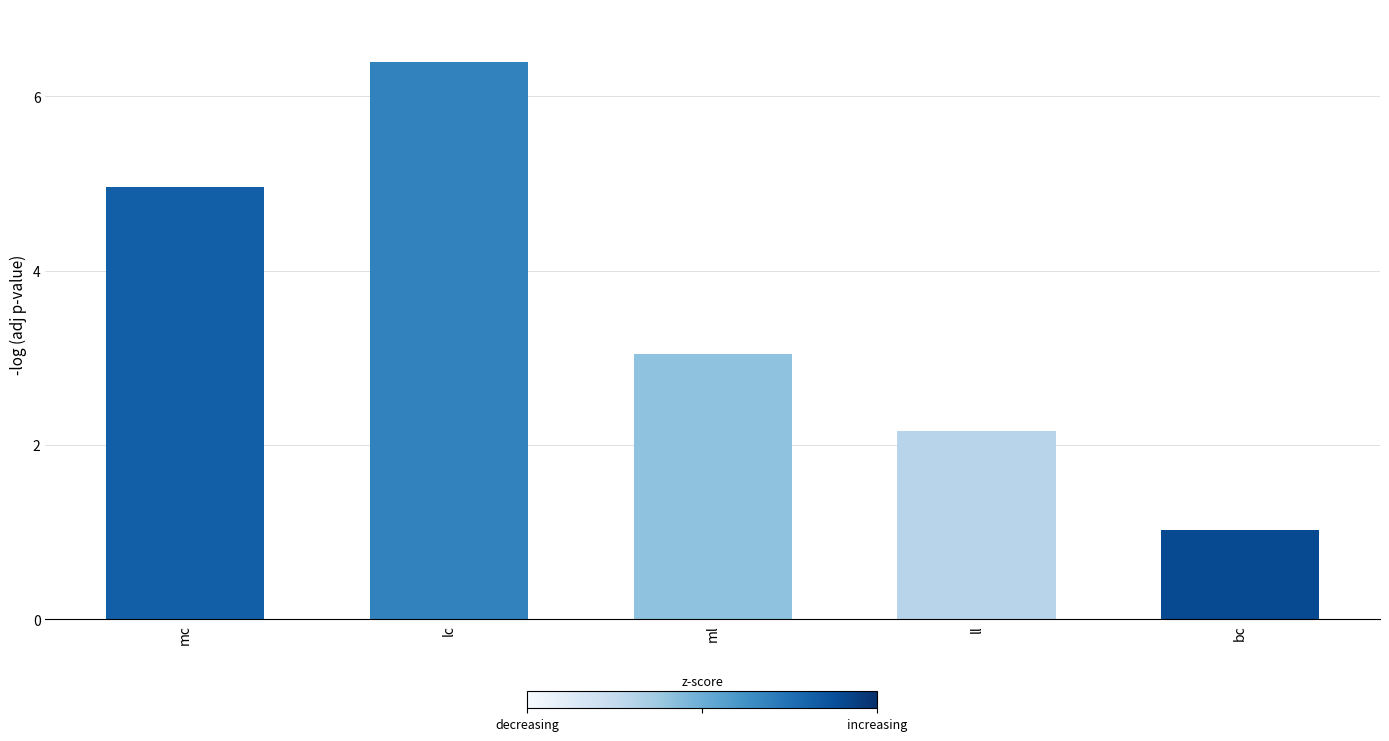

What is the difference between the second highest and second lowest values?

2.8